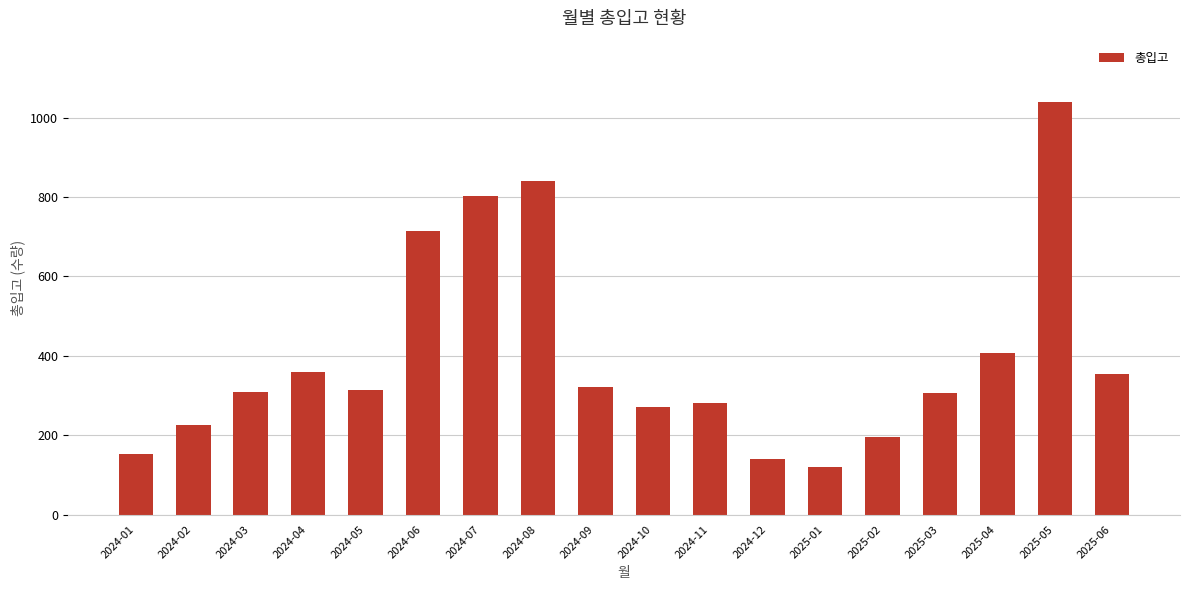

Is it true that the value at 2025-03 is 199?

False